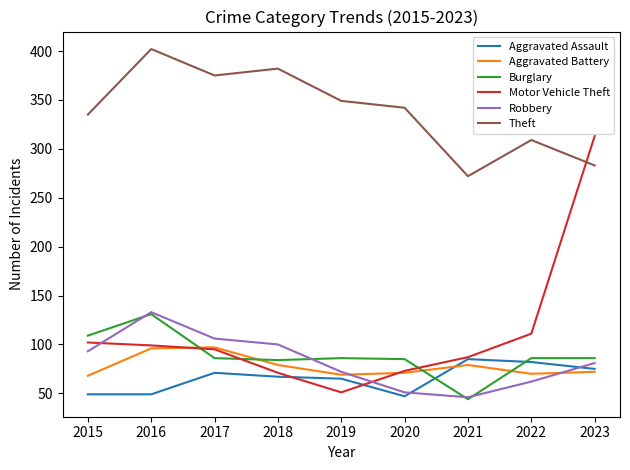

Is the value of Motor Vehicle Theft at 2015 greater than the value of Burglary at 2020?

Yes